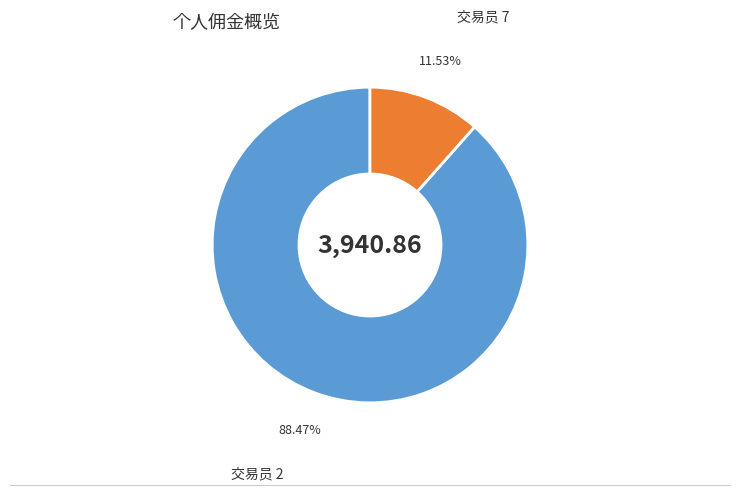

Combined, do 交易员 7 and 交易员 2 account for over 50%?

Yes